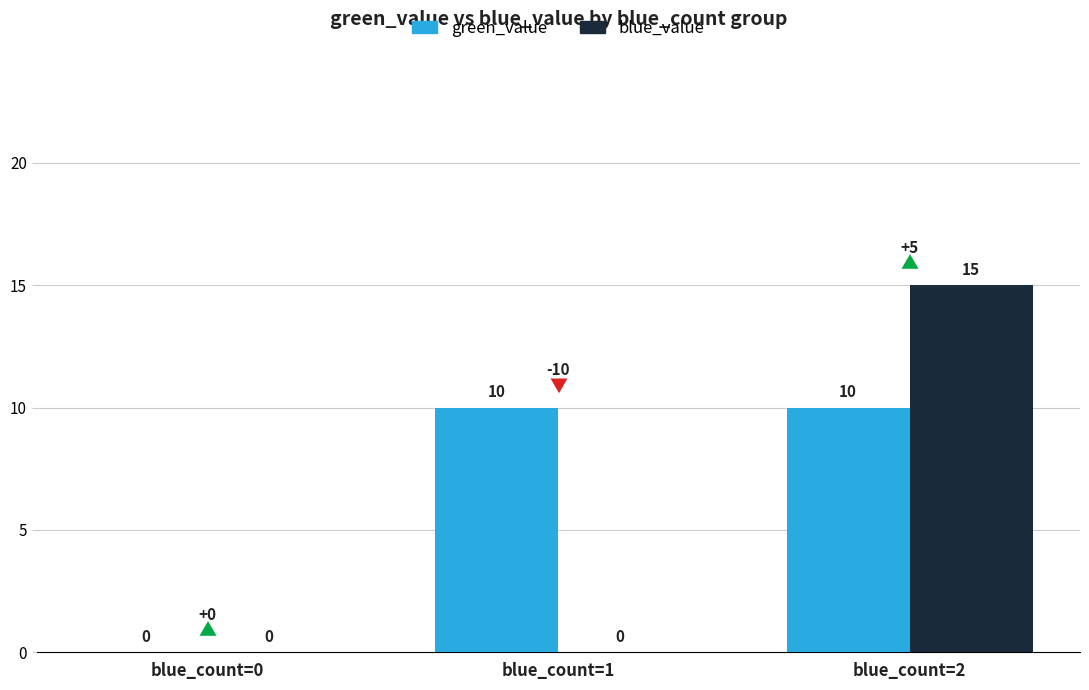

At which category is the sum across all series the highest?

blue_count=2